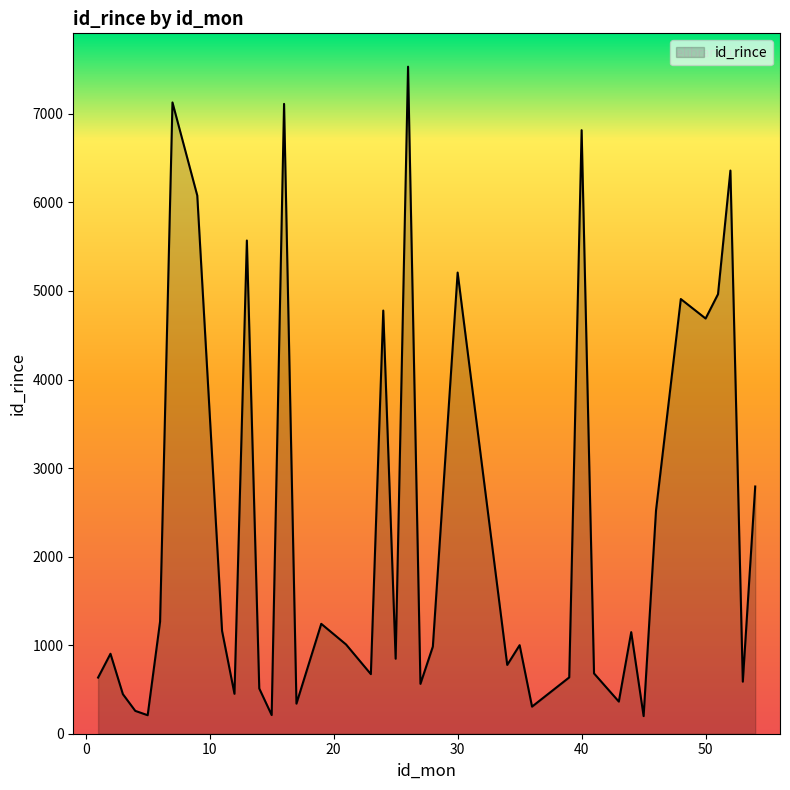

What is the smallest value displayed?

199